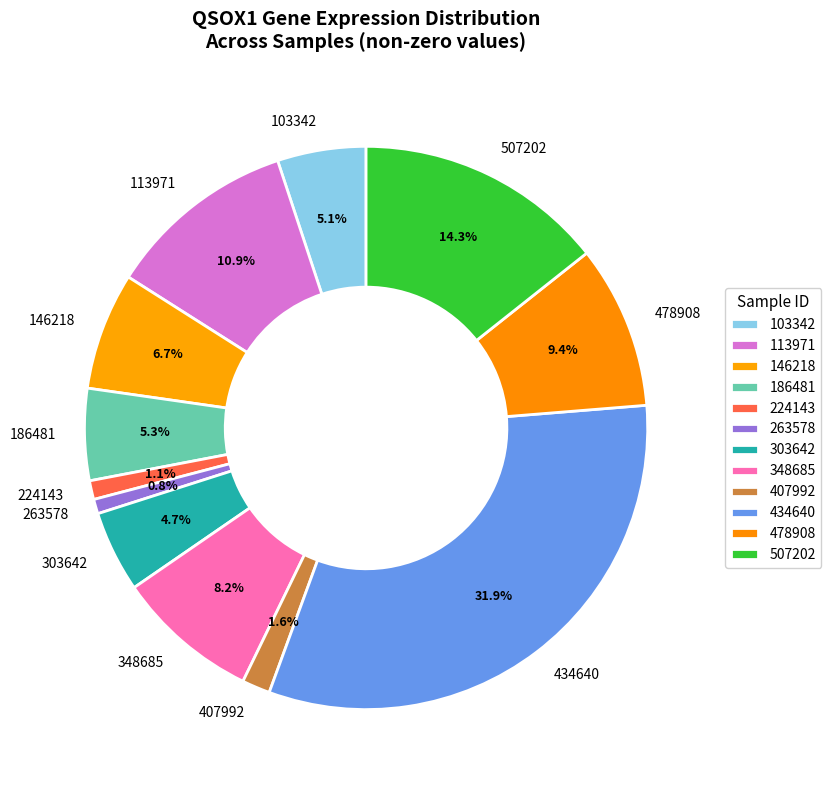

How many slices are in this pie chart?

12